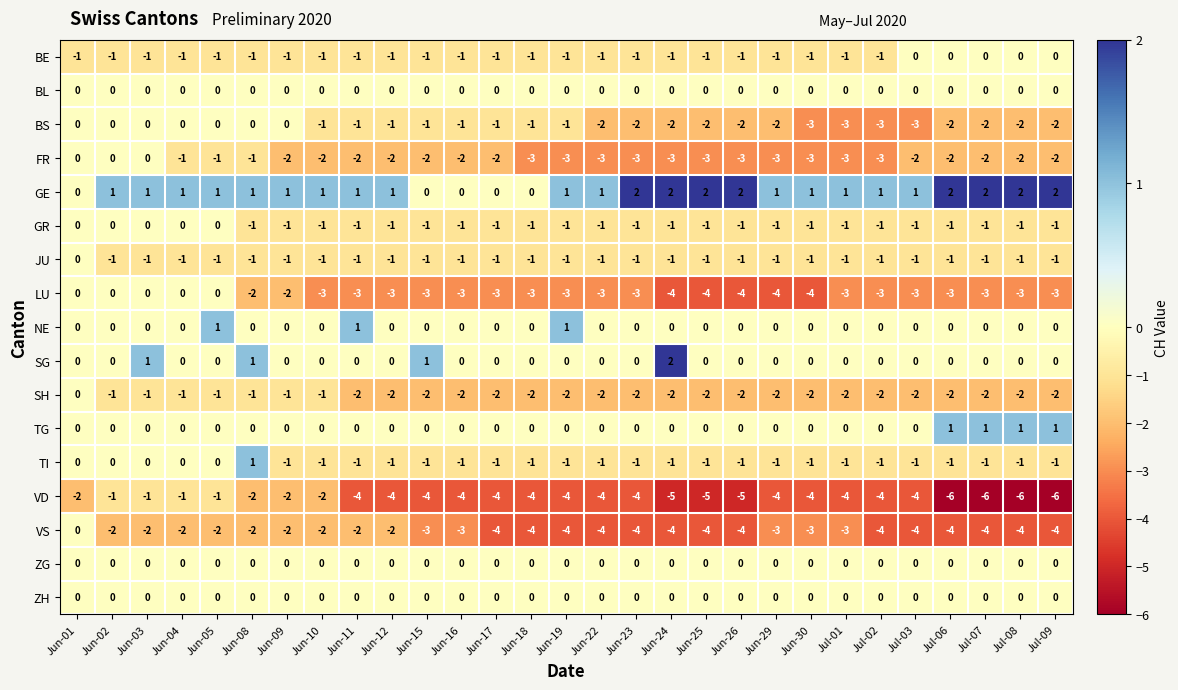

True or false: BS has a value of -2 at Jul-02.

False